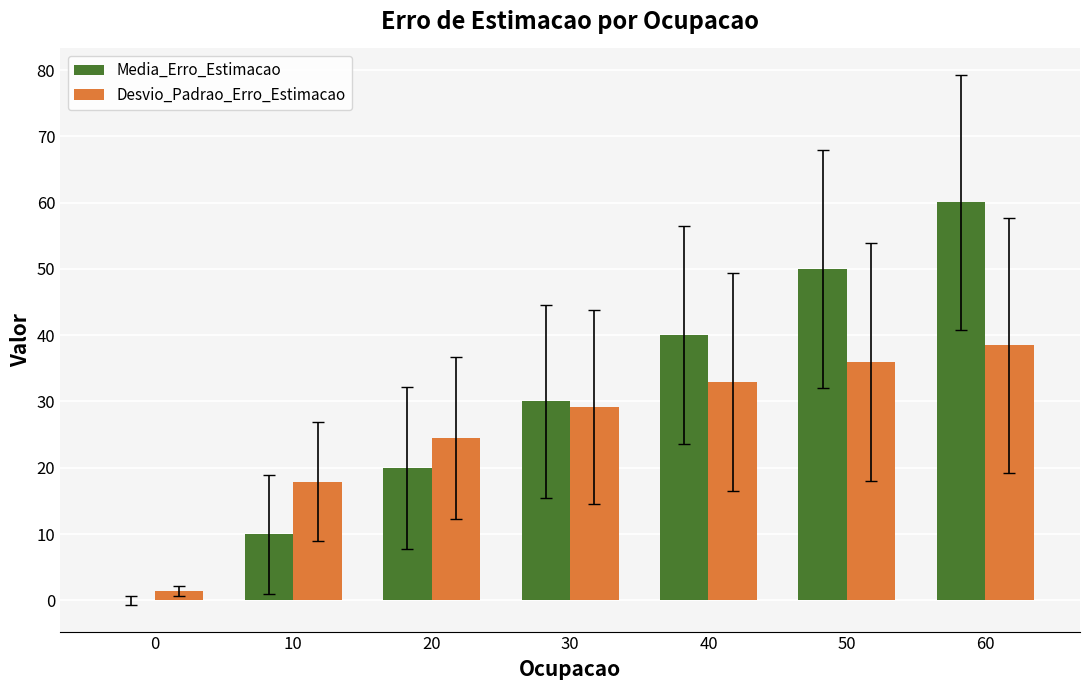

Which series changed the most between 0 and 20?

Desvio_Padrao_Erro_Estimacao